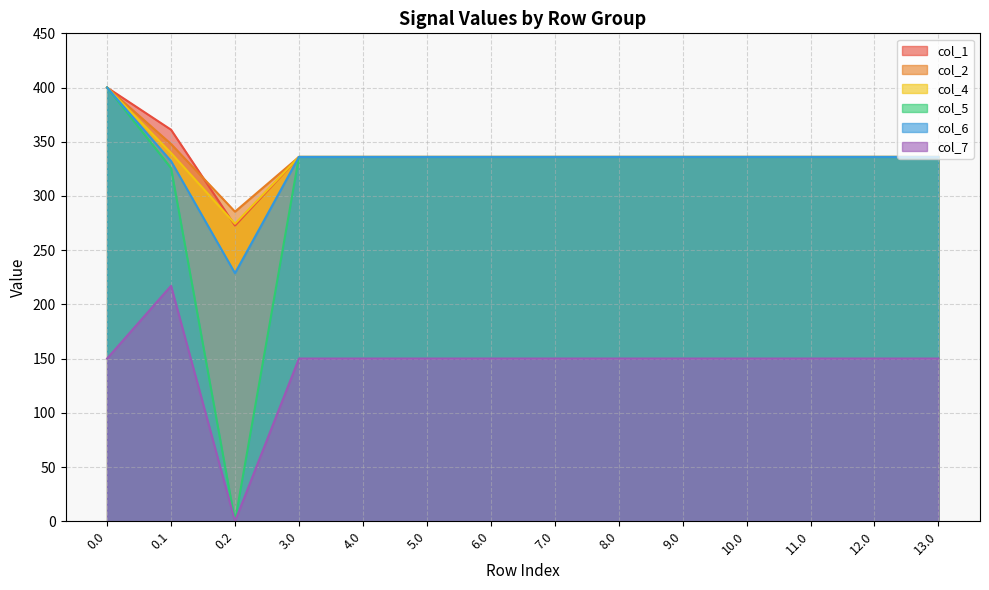

Which series has the largest total across all categories?

col_1